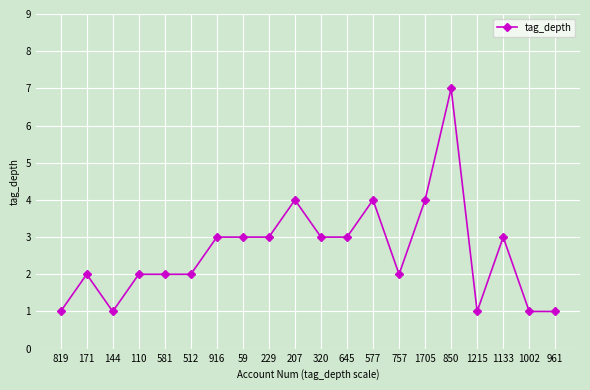

Does the chart display data point markers on the line(s)?

Yes